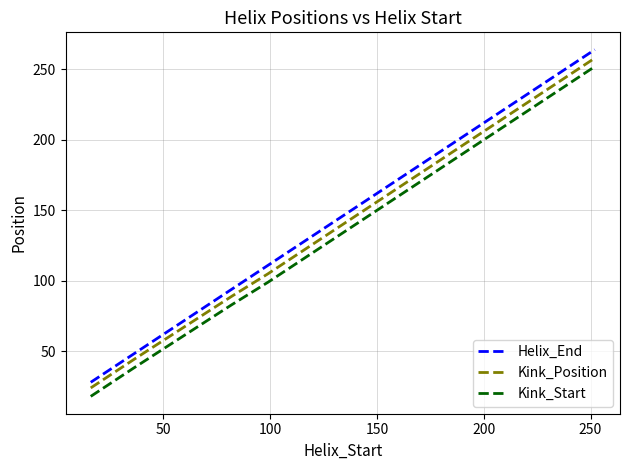

What is the maximum value shown in the chart?

264